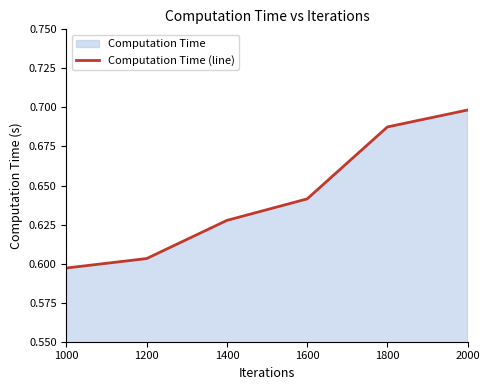

At which category does the chart reach its minimum across all series?

1000